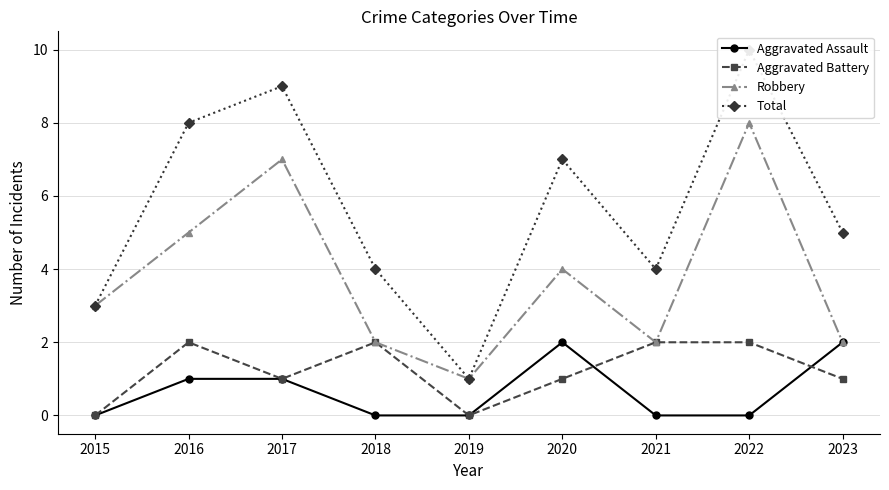

What value does the Robbery series have at 2021?

2